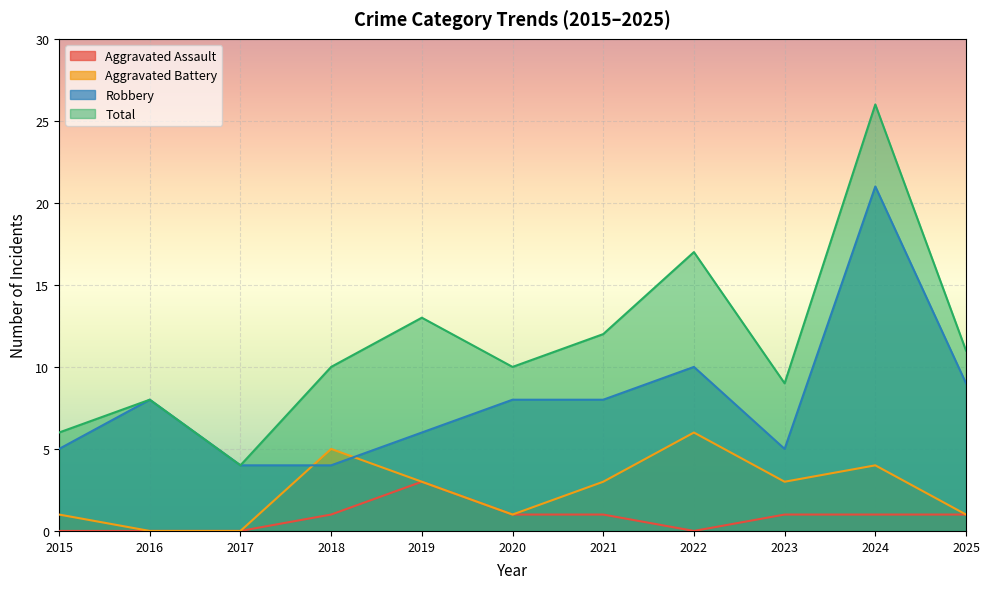

Is it true that Total equals 6 at 2018?

False